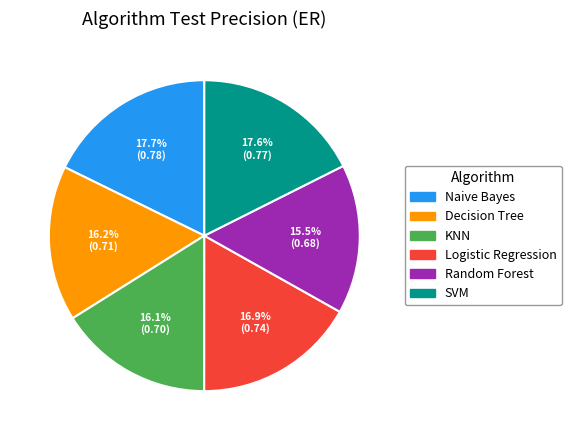

What is the smallest slice in the pie chart?

Random Forest